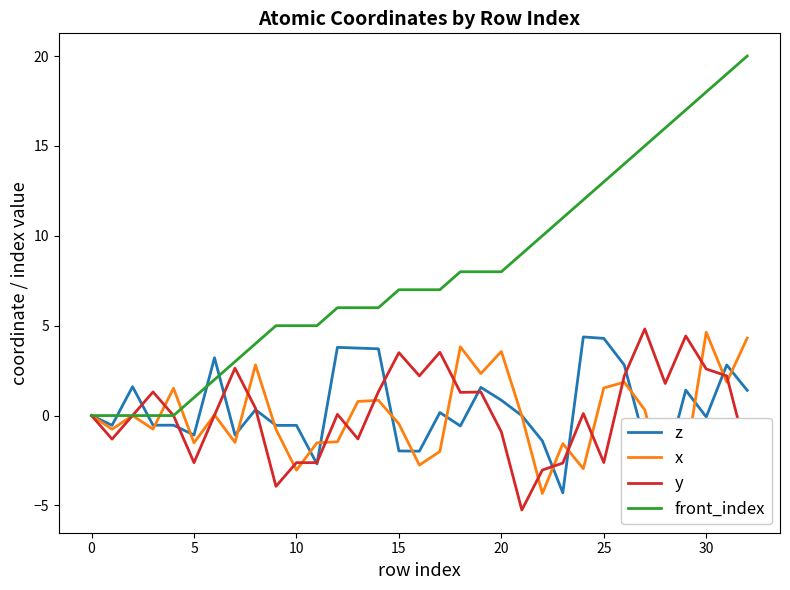

What is the lowest value of the x series?

-4.3